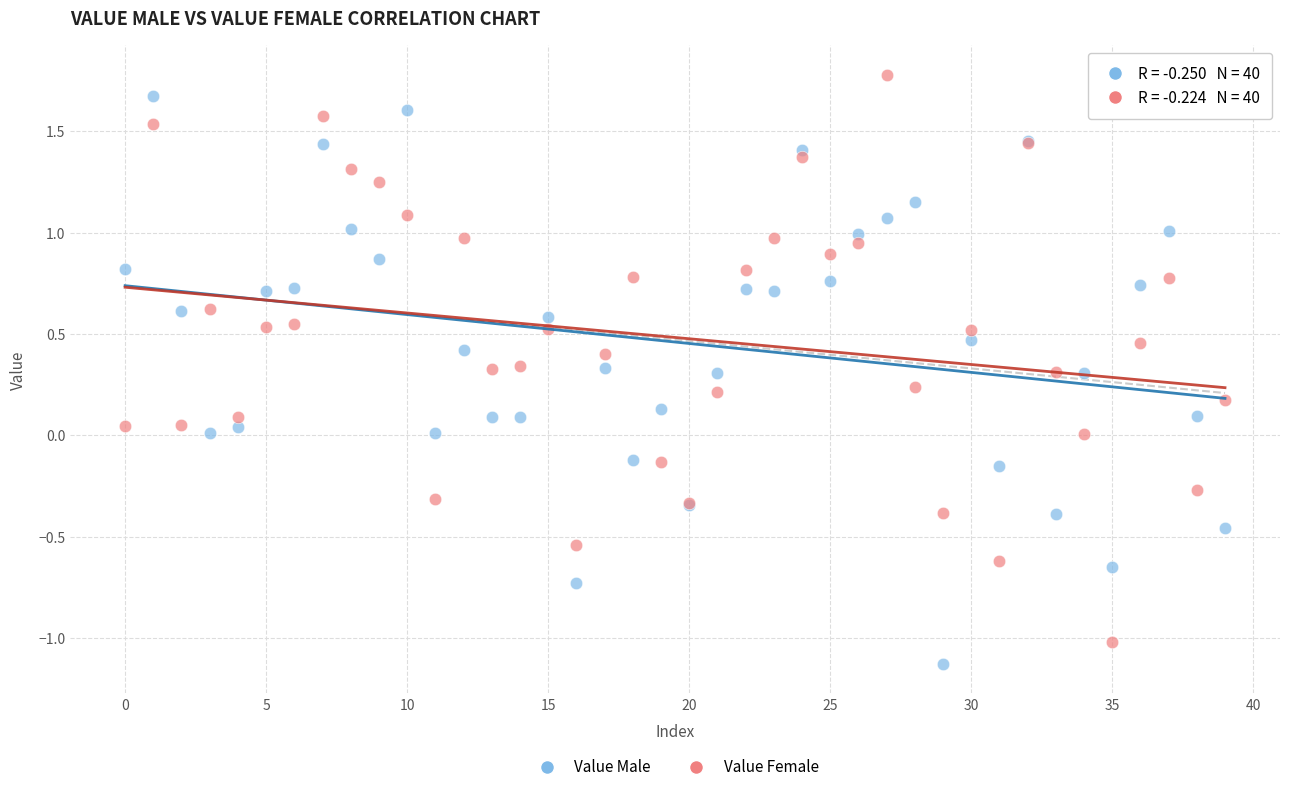

Which series reaches the minimum Y coordinate?

Value Male